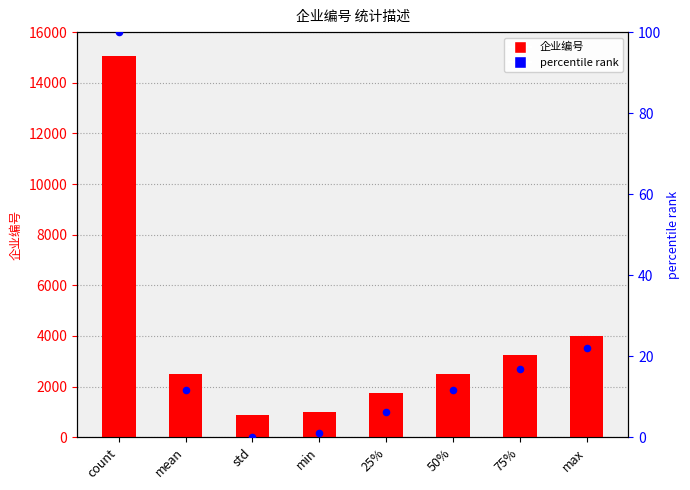

What are all the series names shown in the legend?

企业编号, percentile rank